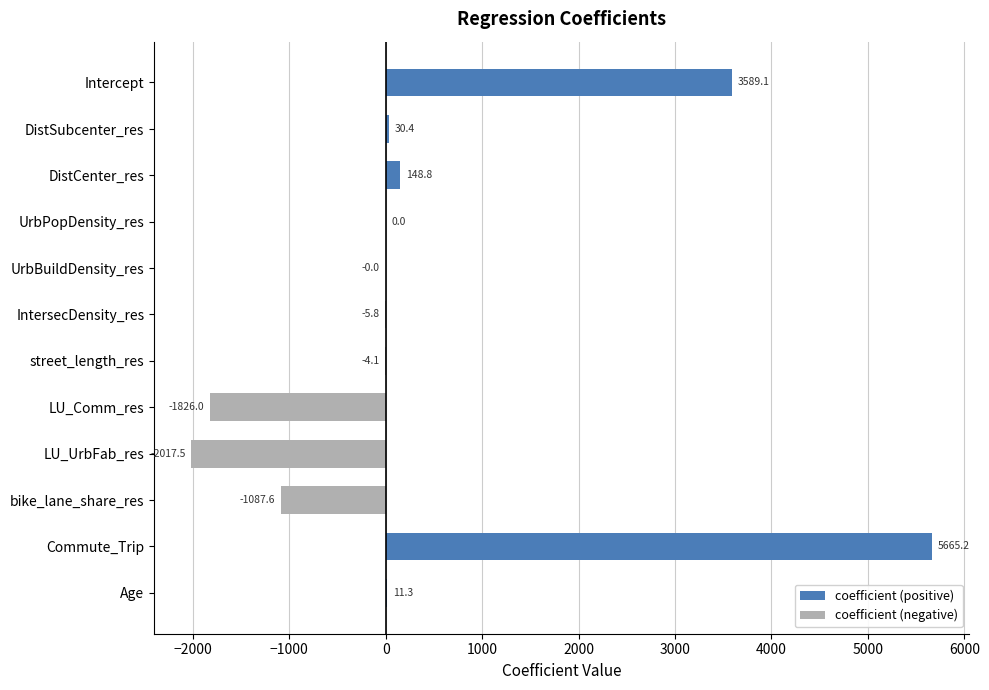

What is the average value?

375.3